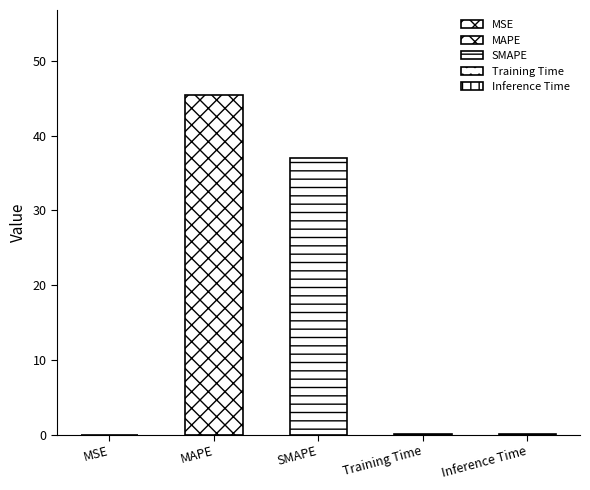

Where is the data nearest to the value 22?

SMAPE